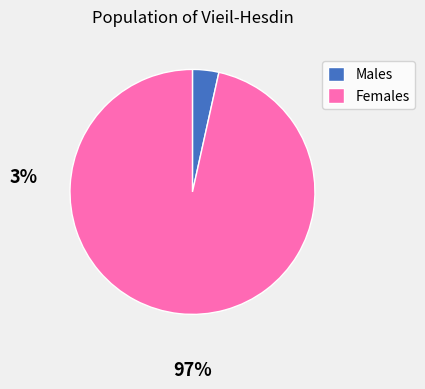

Which has a higher value, Males or Females?

Females